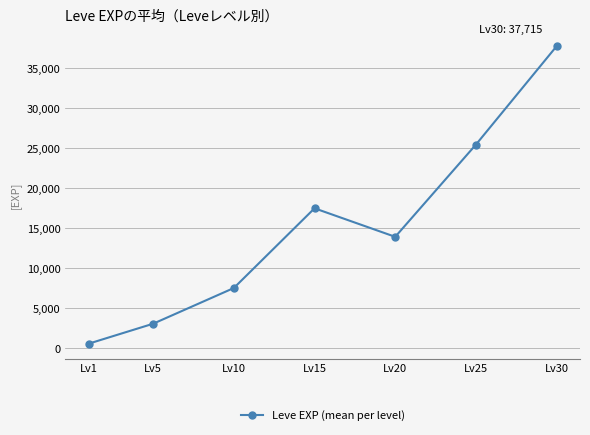

Rank the categories by value from lowest to highest.

Lv1, Lv5, Lv10, Lv20, Lv15, Lv25, Lv30